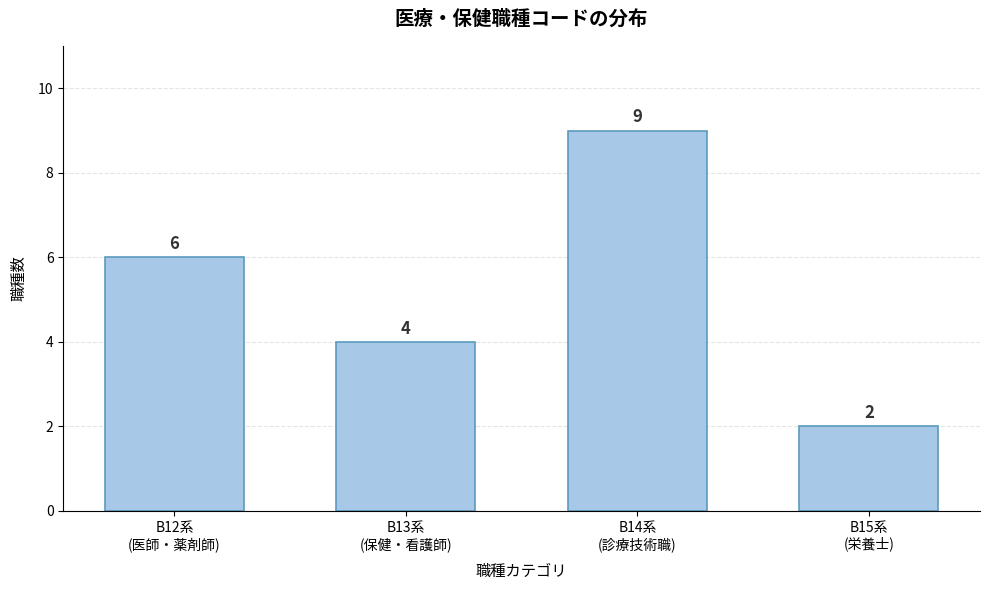

Reading left to right, transcribe all the data shown in this chart.

6	4	9	2